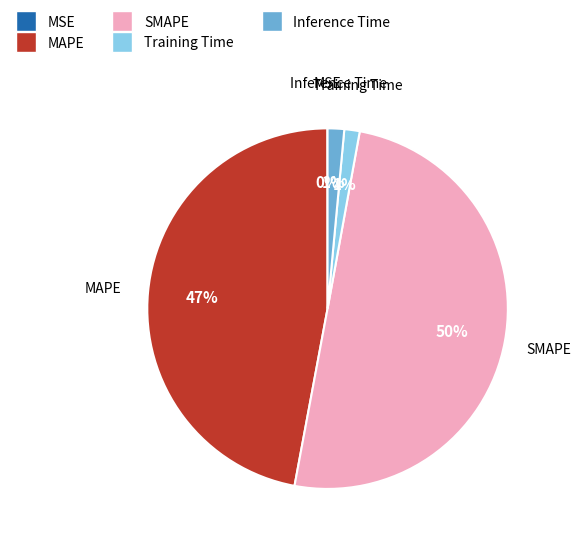

Is the sum of MAPE and Training Time greater than half?

No